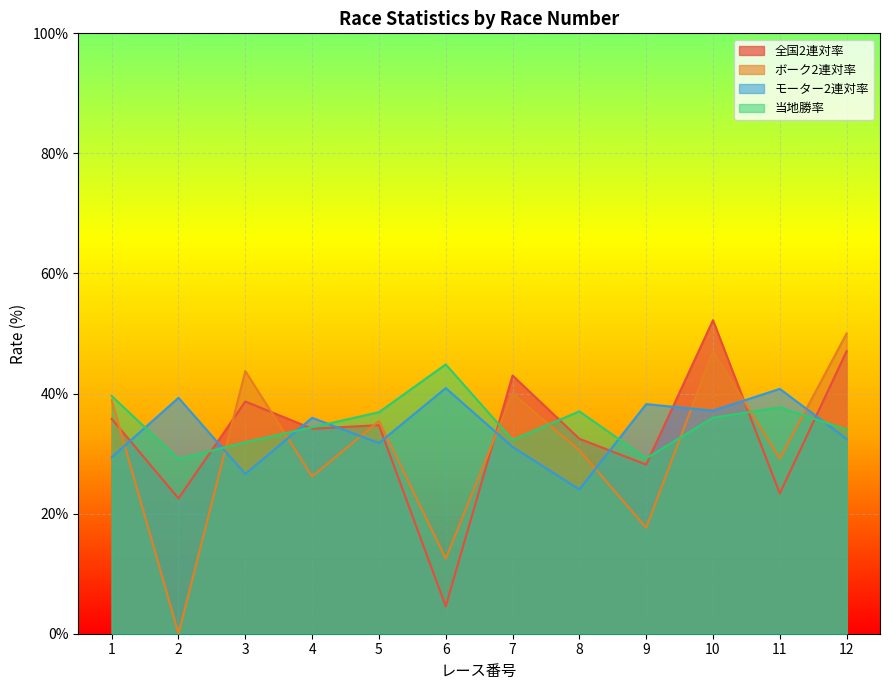

How many data points does each series have?

12